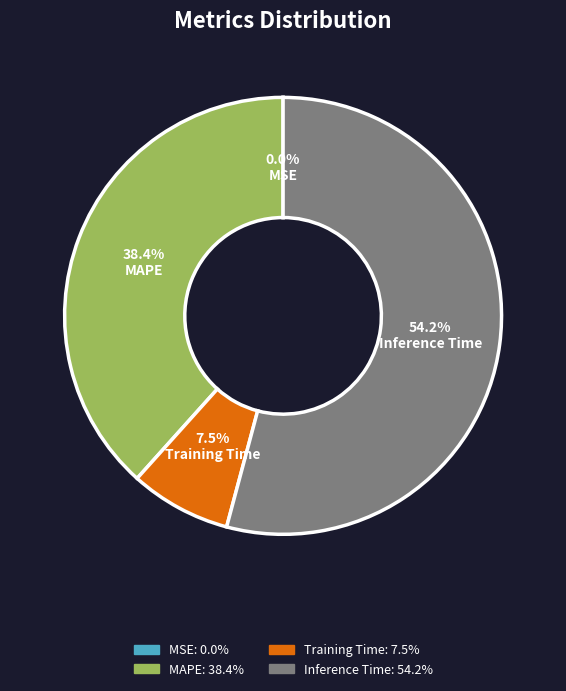

Is there a majority slice in this chart?

Yes